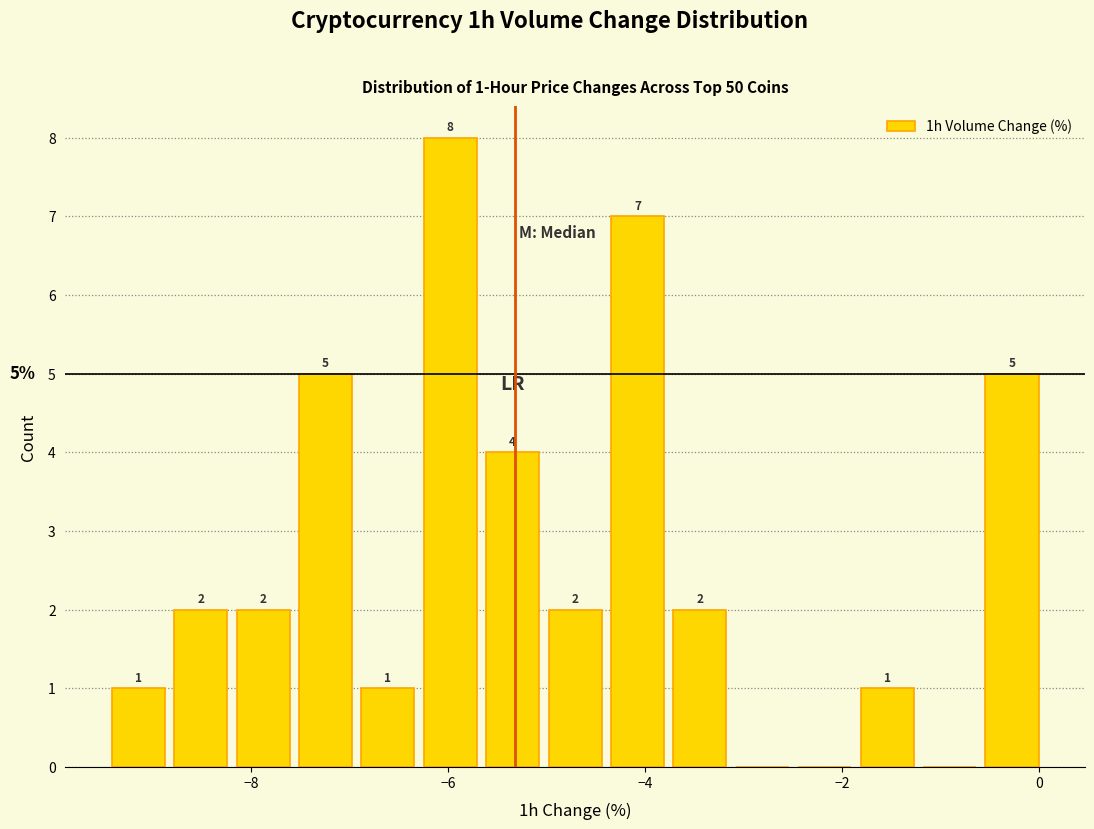

Around what value on the x-axis is the tallest bar? Give the approximate position of its centre, as read against the axis.

-6.0